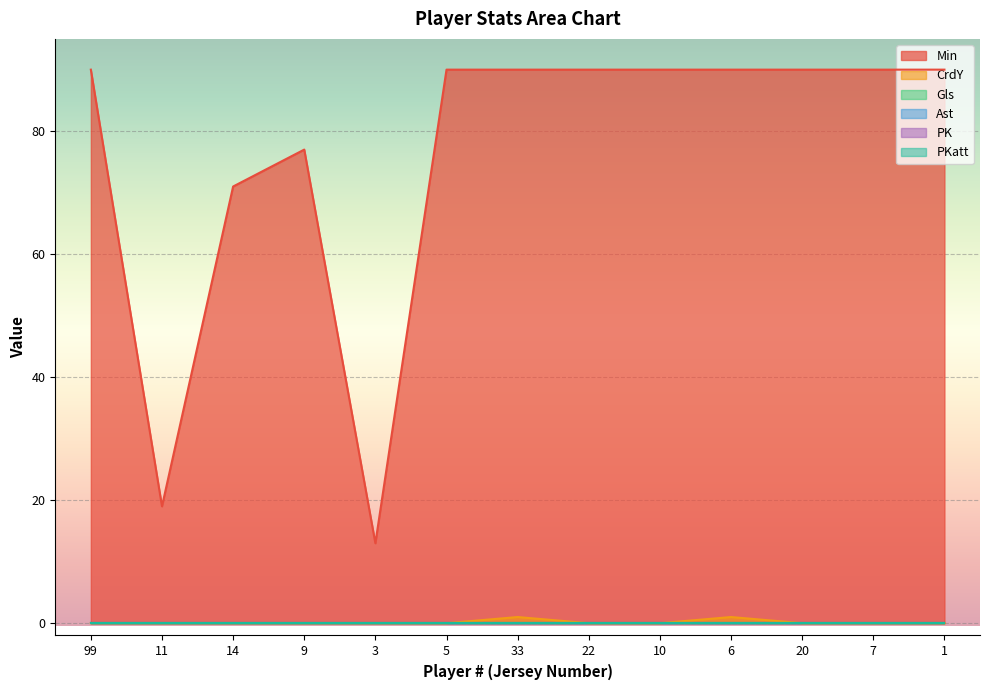

Which category has the highest value across all series?

99